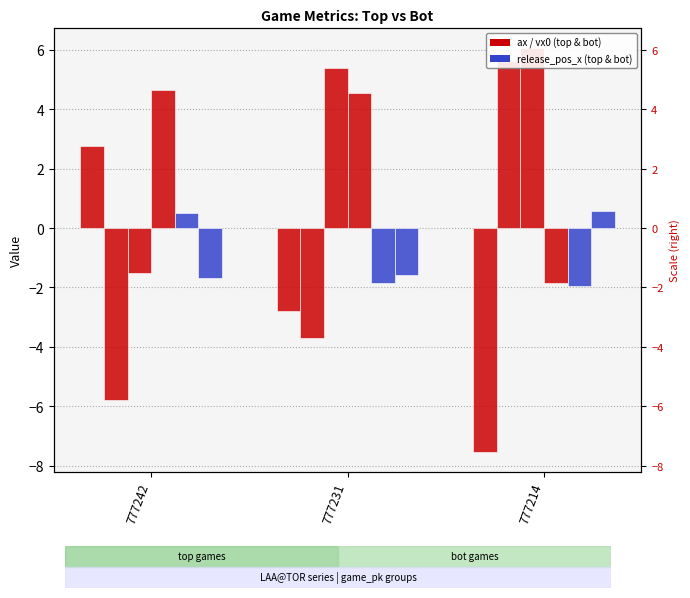

Is the value of release_pos_x_bot at 777242 greater than the value of ax_top at 777214?

Yes